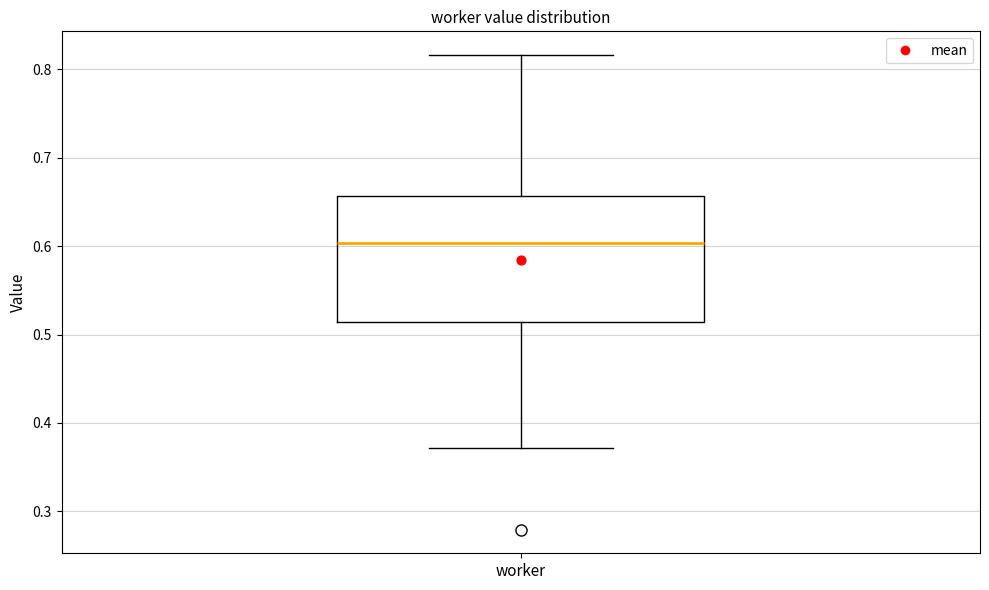

Where does the median line of the box for worker sit on the y-axis? The values are not printed on the chart, so give them approximately, as read against the axis.

0.60